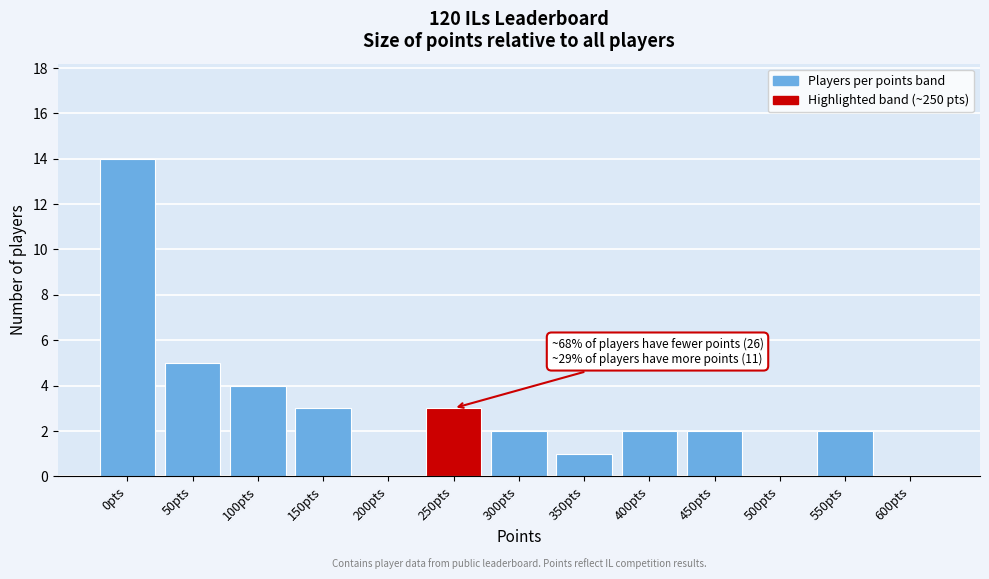

Reading left to right, extract all data points from this chart.

0pts=14	50pts=5	100pts=4	150pts=3	200pts=0	250pts=3	300pts=2	350pts=1	400pts=2	450pts=2	500pts=0	550pts=2	600pts=0